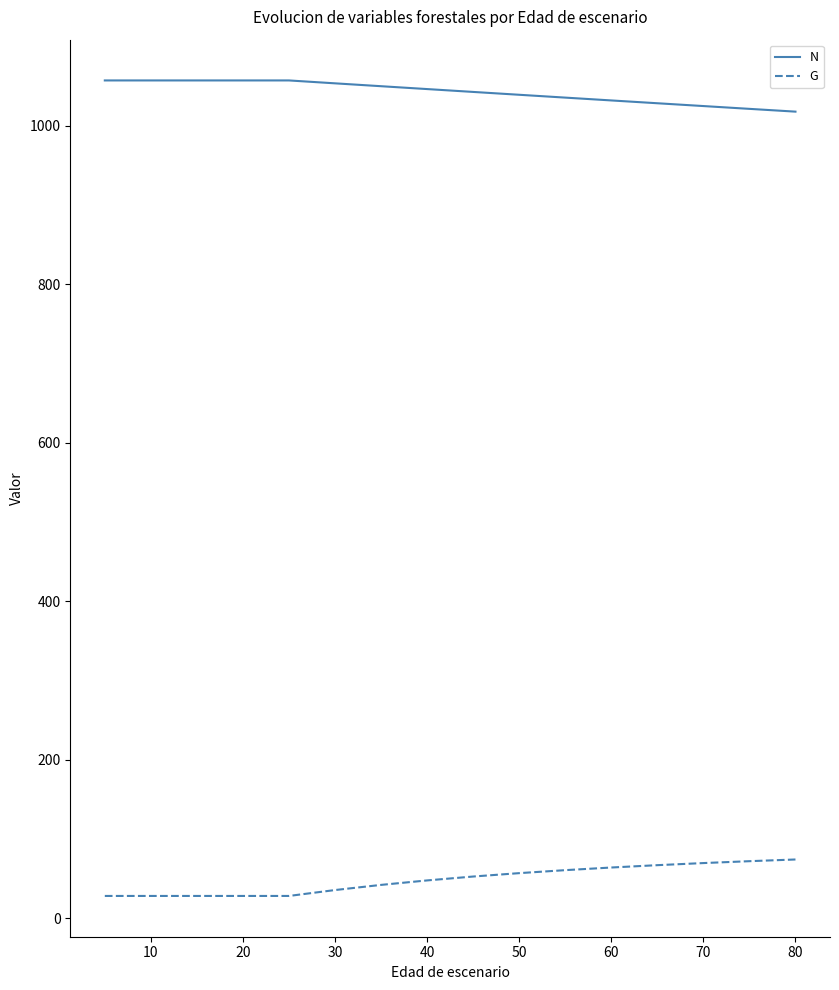

What is the difference between the maximum and minimum values in the G series?

46.0